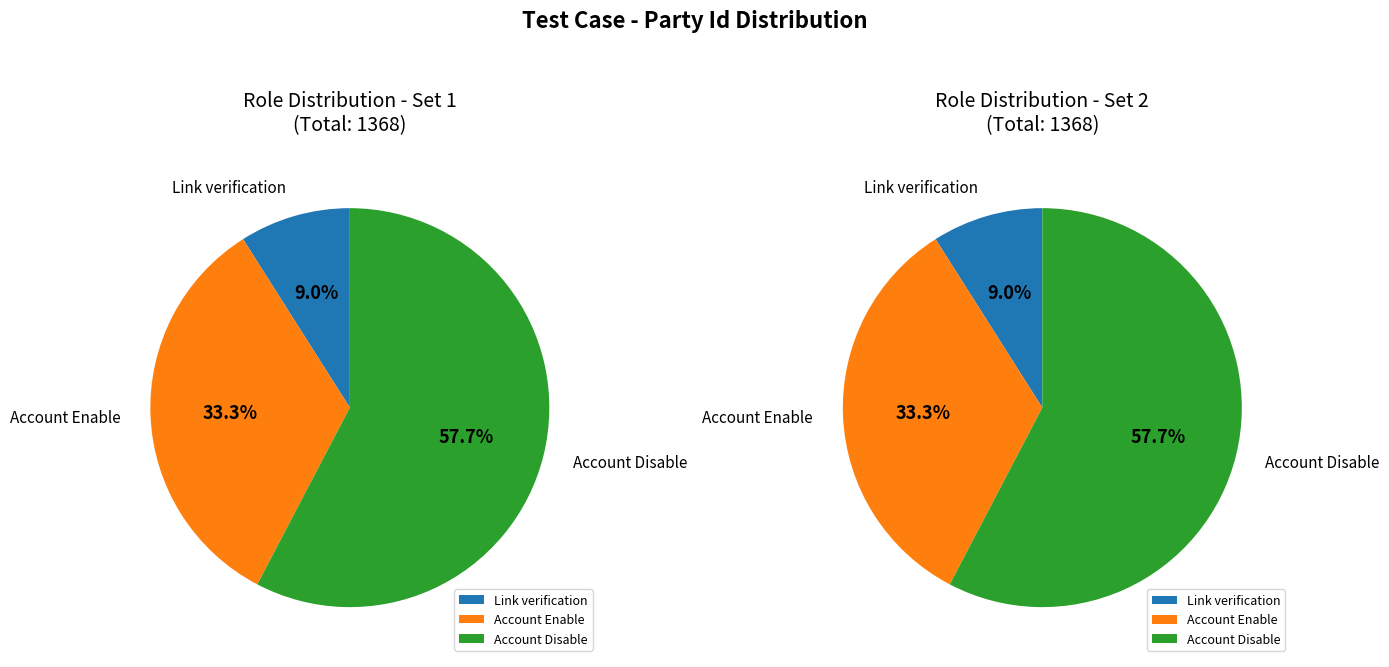

Does Account Enable represent more than half of the total?

No